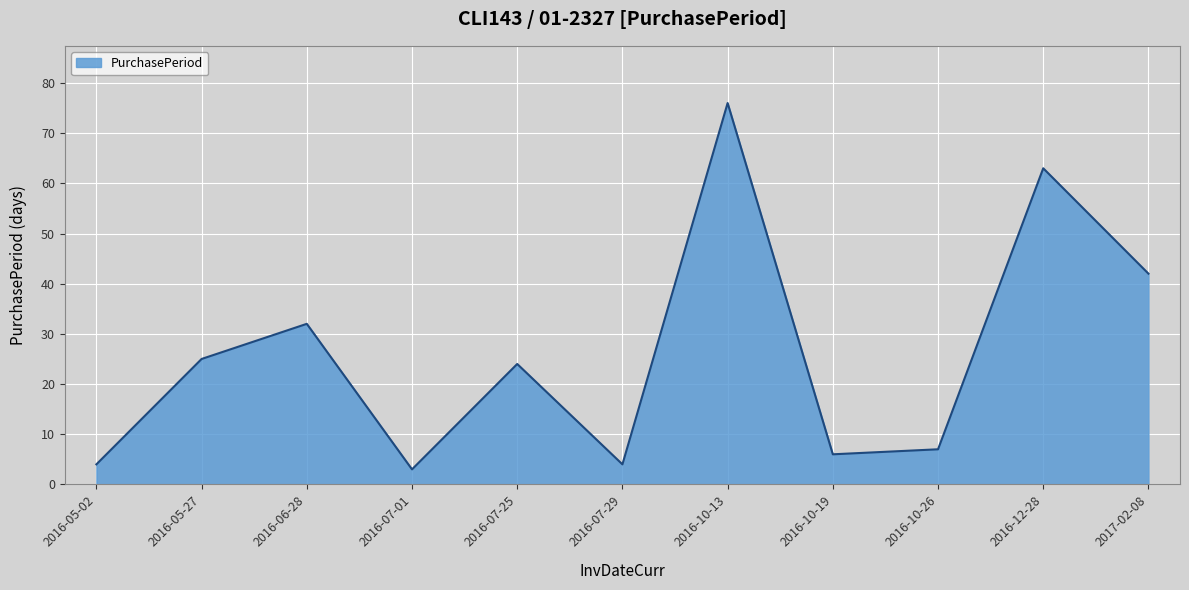

Which category has the highest value across all series?

2016-10-13